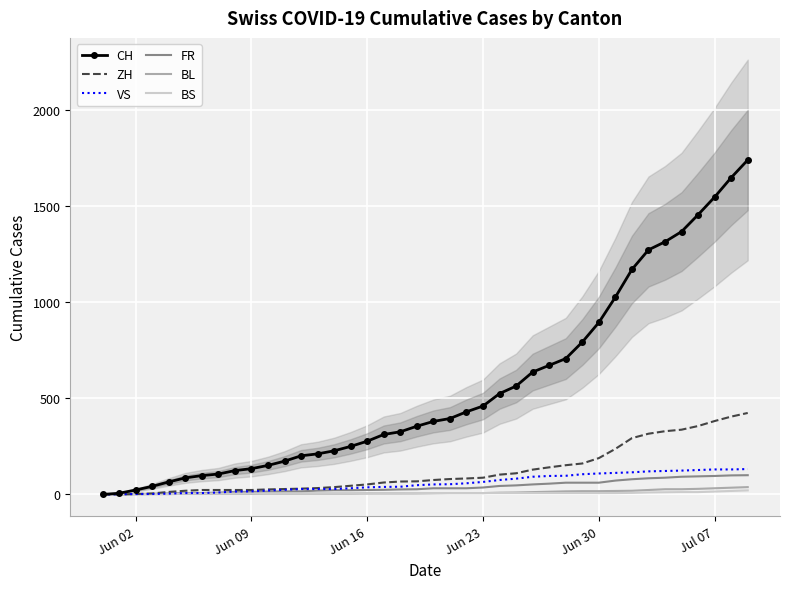

Reading right to left, list all the values displayed in this chart.

CH: 1741	1649	1548	1456	1368	1315	1273	1171	1027	895	793	707	672	637	564	525	460	430	395	380	355	326	312	277	250	227	211	201	173	151	134	124	106	98	86	65	42	23	6	0
ZH: 424	405	382	356	337	329	316	293	237	189	161	152	141	129	110	103	87	83	80	75	68	67	62	52	45	38	33	30	28	26	23	23	23	23	19	13	5	2	0	0
VS: 132	130	130	127	124	122	120	115	112	109	105	97	96	92	82	75	65	58	53	52	48	40	39	37	32	28	28	28	24	20	16	15	10	7	7	4	2	2	1	0
FR: 100	99	96	94	92	87	84	79	72	61	61	61	56	52	47	44	36	32	32	32	27	26	24	23	22	22	20	16	16	15	13	13	9	7	7	5	3	2	0	0
BL: 38	35	32	29	27	27	23	19	18	17	17	16	14	12	10	9	7	7	7	6	5	5	5	5	4	4	4	4	4	4	3	3	3	3	3	2	2	1	1	0
BS: 21	18	15	12	12	11	10	8	7	7	7	7	7	7	7	7	7	7	7	7	7	6	6	5	5	5	5	5	5	5	5	4	4	4	4	1	1	0	0	0